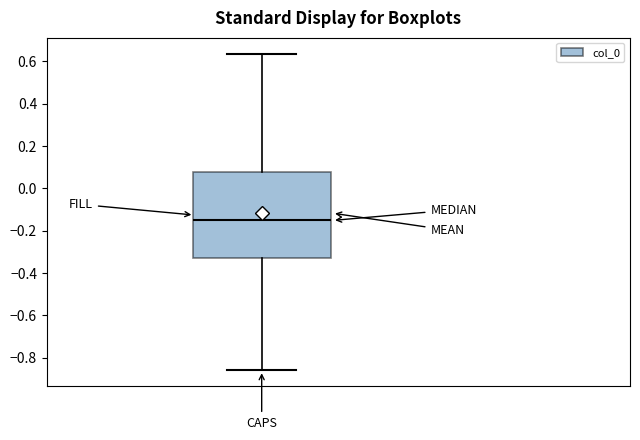

Read this box plot against the y-axis: the position of the median line, the range covered by the box, and the ends of both whiskers. The values are not printed on the chart, so give them approximately, as read against the axis.

median -0.16, box -0.34 to 0.08, whiskers -0.86 to 0.64